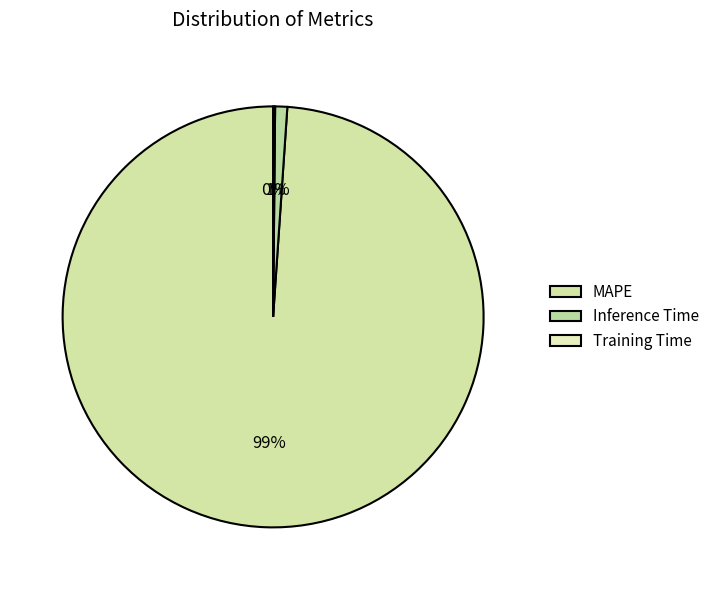

Does Training Time represent more than half of the total?

No